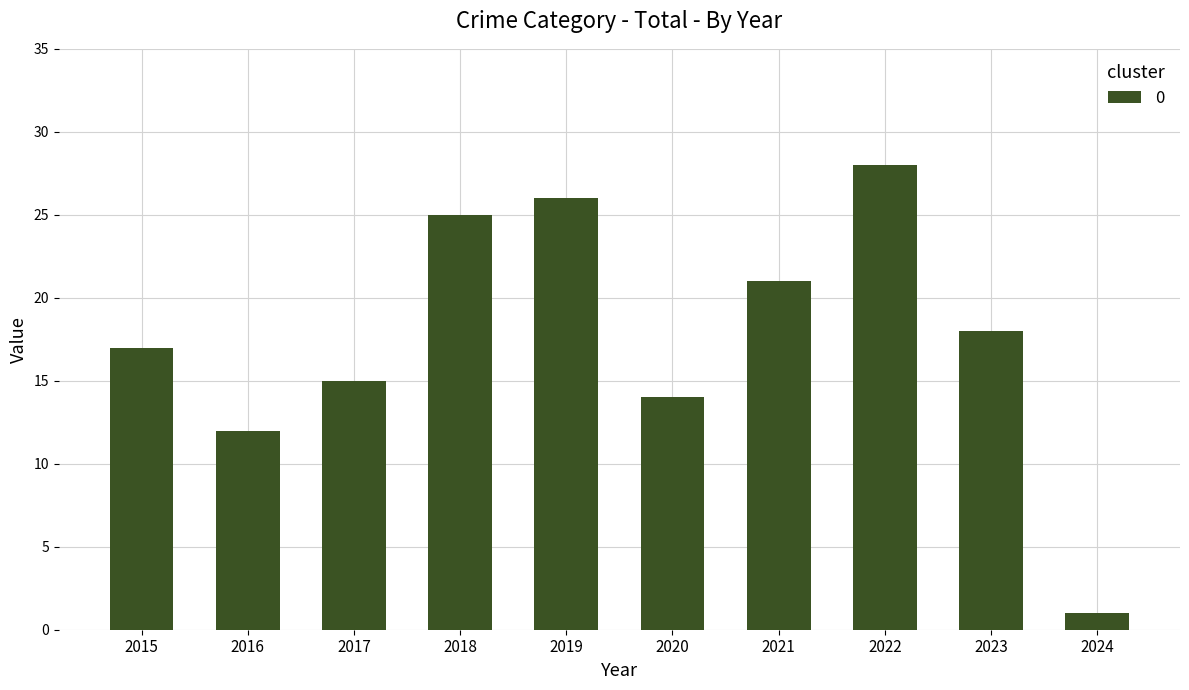

Reading left to right, extract all data points from this chart.

2015=17	2016=12	2017=15	2018=25	2019=26	2020=14	2021=21	2022=28	2023=18	2024=1